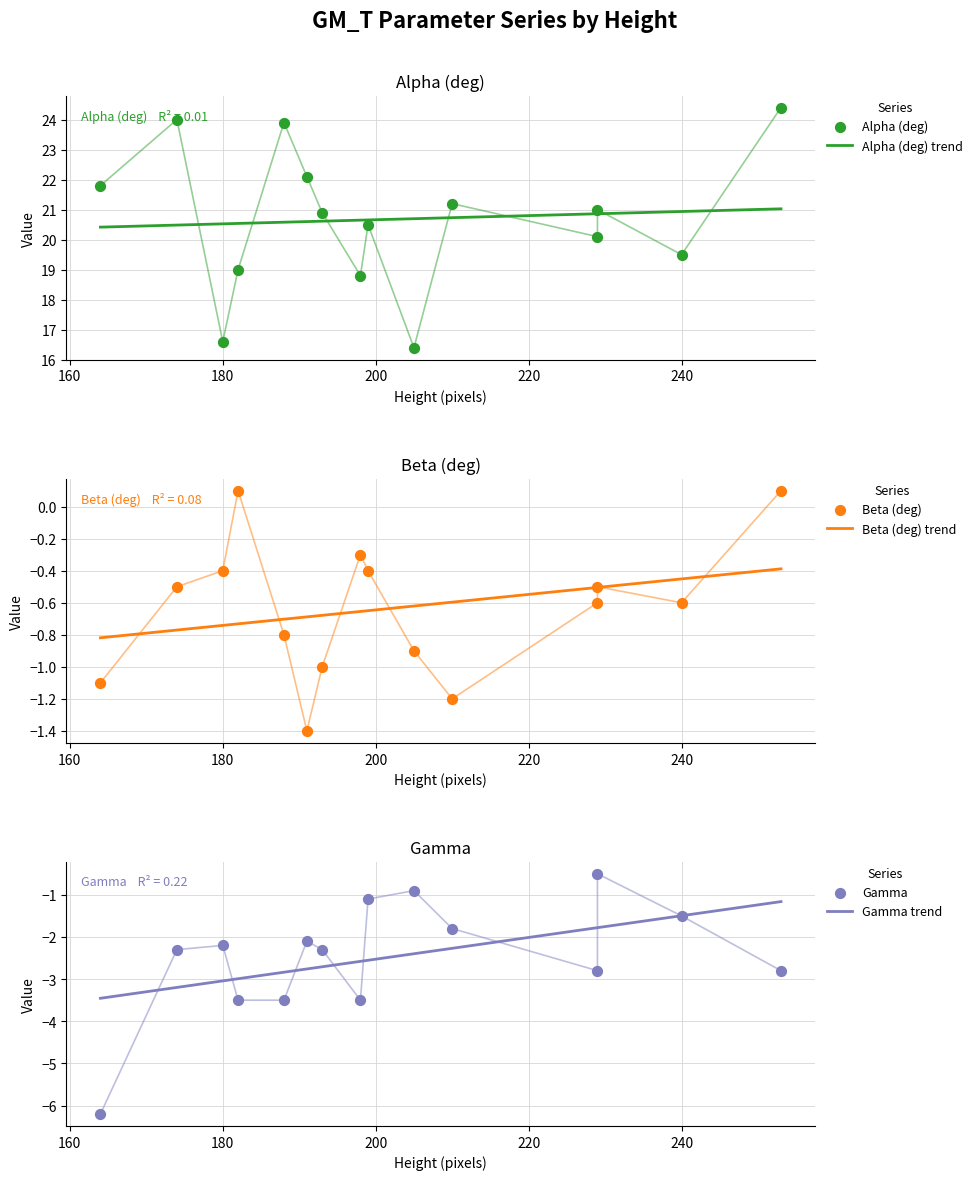

At how many categories does at least one series exceed 15?

15